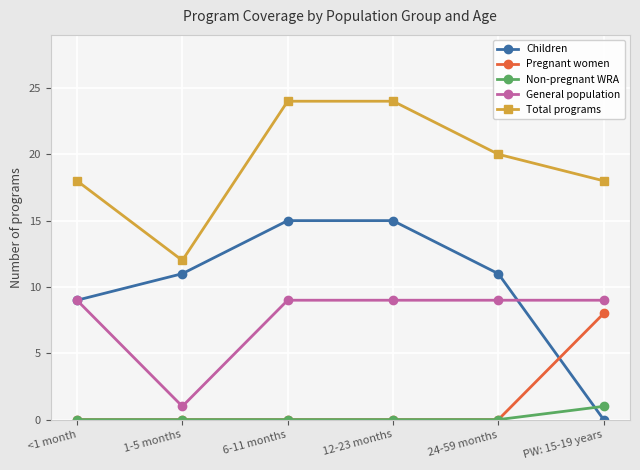

What is the total value across all series at <1 month?

36